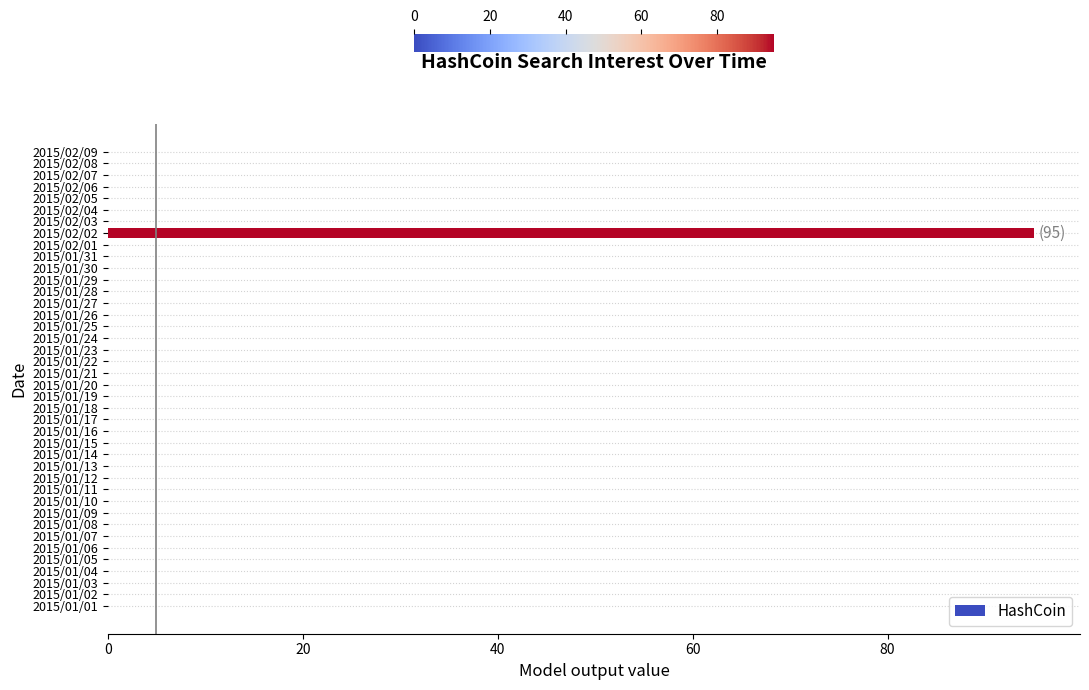

The value at 2015/01/29 is 0. True or false?

True